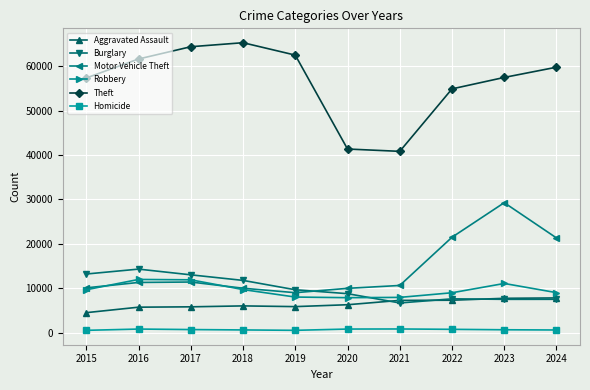

Count the number of data series in this chart.

6